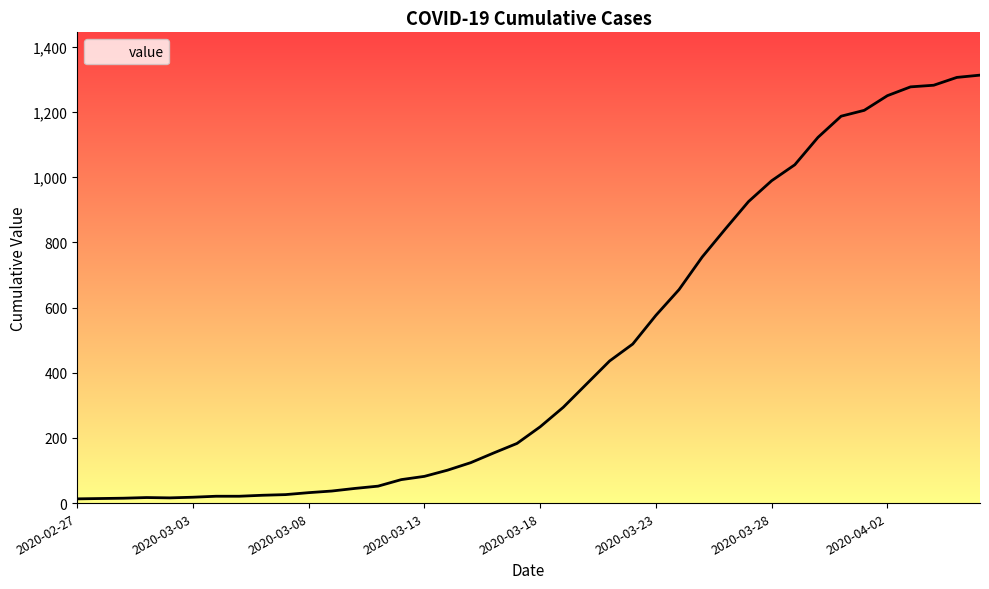

What is the difference between the second highest and second lowest values?

1292